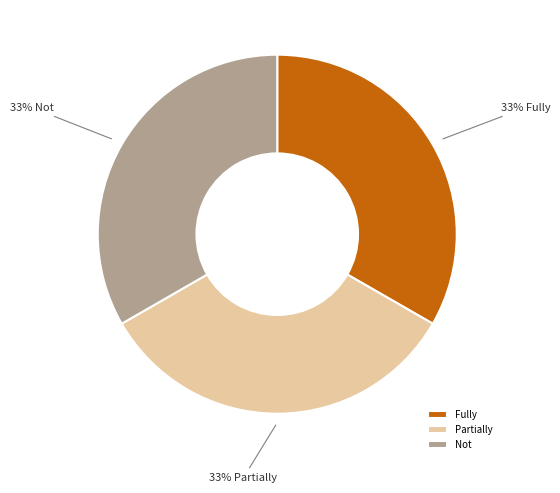

To the nearest percent, what is the combined percentage of Fully and Not?

67%